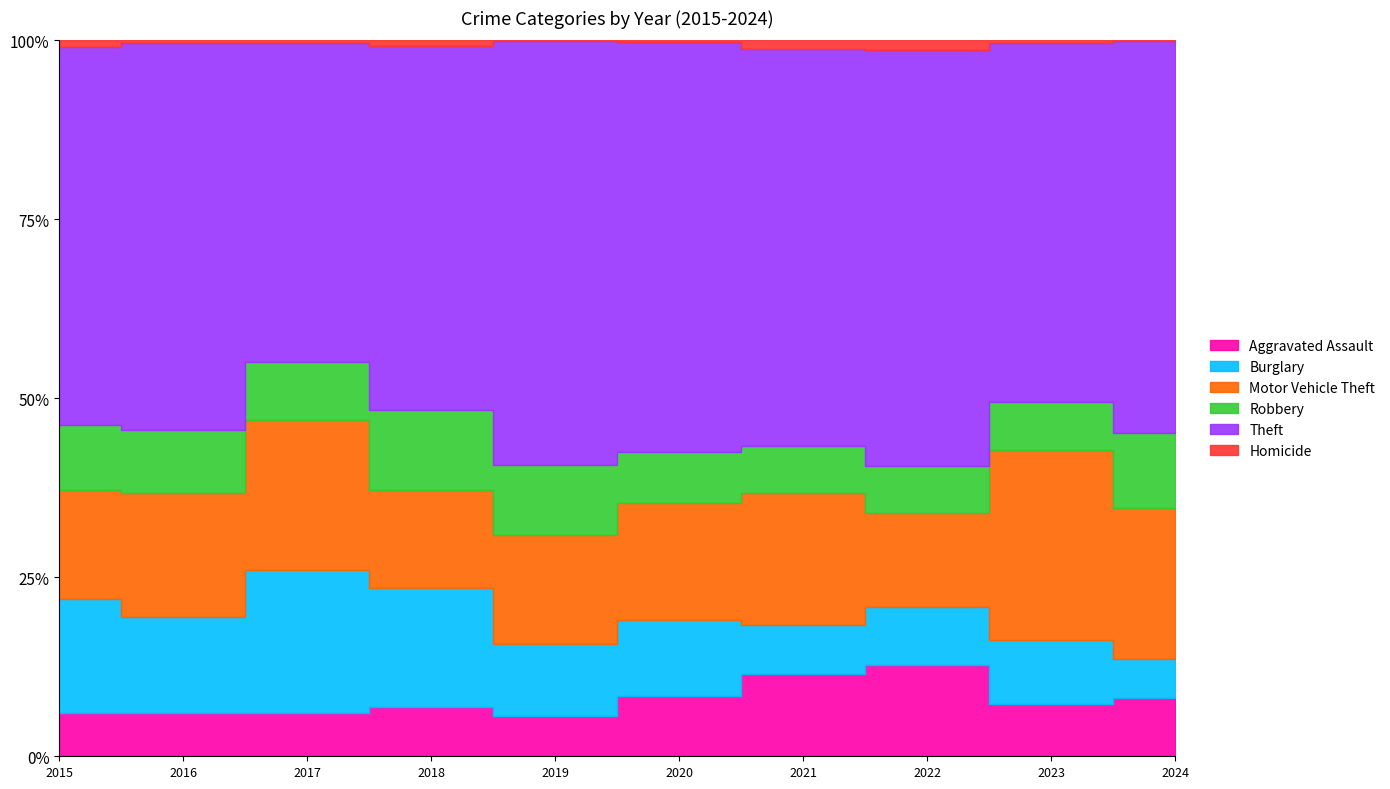

What is the difference between the Aggravated Assault values at 2017 and 2019?

10